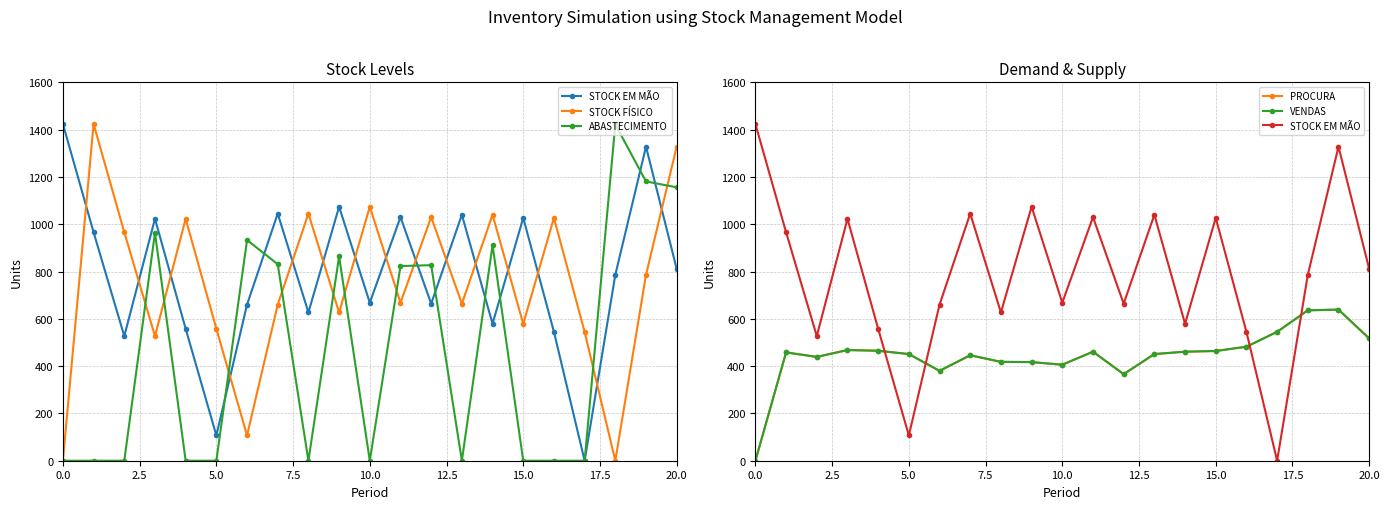

How many data points in STOCK EM MÃO are above 786?

10